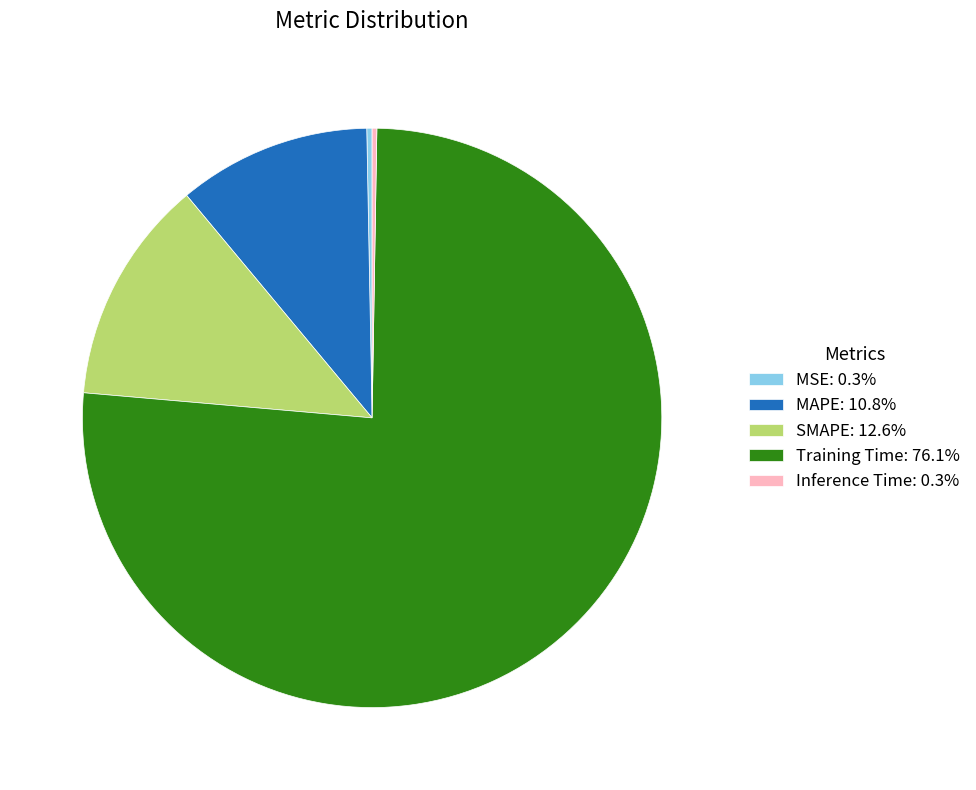

Is the sum of MAPE: 10.8% and MSE: 0.3% greater than half?

No